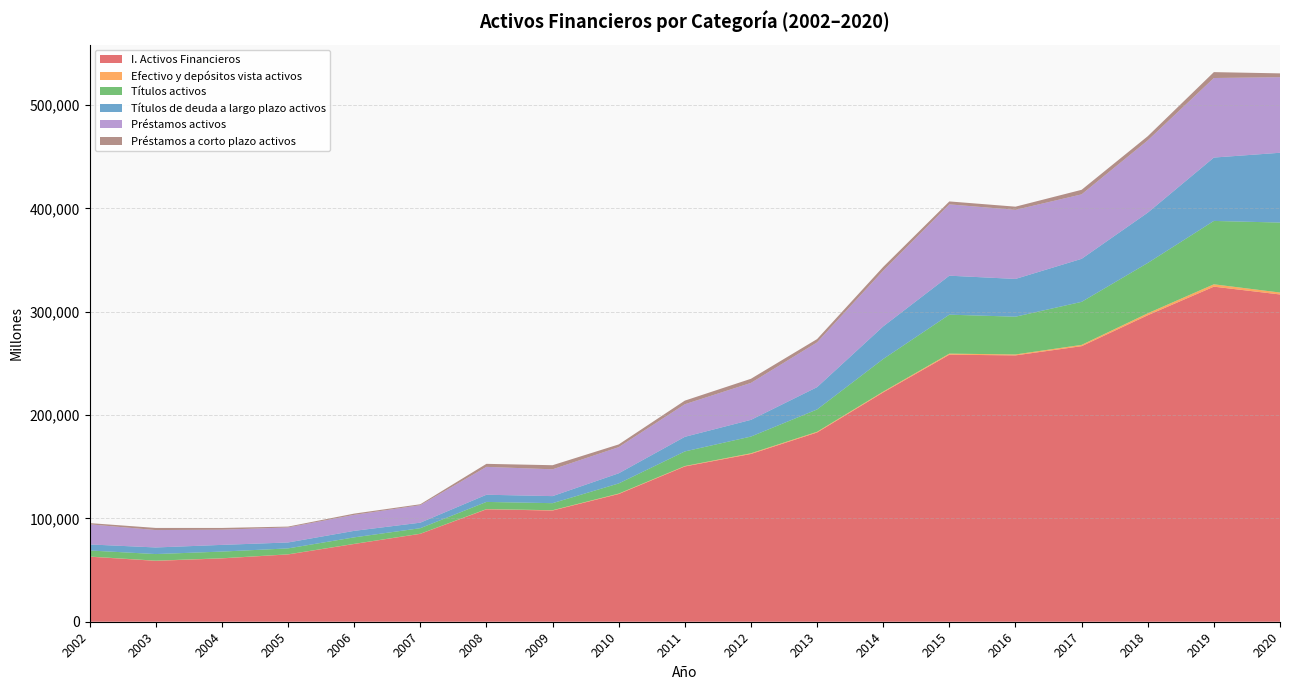

Reading left to right, extract all data points from this chart.

I. Activos Financieros: 62974	58929	61307	65151	75261	85092	108804	107640	123609	150295	162395	183172	221995	258488	257800	266723	296654	324320	316772
Efectivo y depósitos vista activos: 126	182	119	97	114	104	211	297	427	401	668	697	748	1015	903	1253	1892	2304	1864
Títulos activos: 5858	6389	6478	5735	6291	5341	6955	6826	9816	14142	16175	21601	31568	37726	36552	41645	48712	61336	67737
Títulos de deuda a largo plazo activos: 5858	6389	6478	5735	6291	5341	6955	6826	9816	14142	16175	21601	31568	37726	36552	41645	48693	61336	67558
Préstamos activos: 19455	16836	14717	14539	15481	16923	26991	25945	25330	31530	35765	43354	53986	69040	66861	62413	69959	76995	73143
Préstamos a corto plazo activos: 1202	2061	1677	835	1219	909	2908	3965	2615	3504	3988	3164	3580	2838	3084	4397	4017	5704	3712